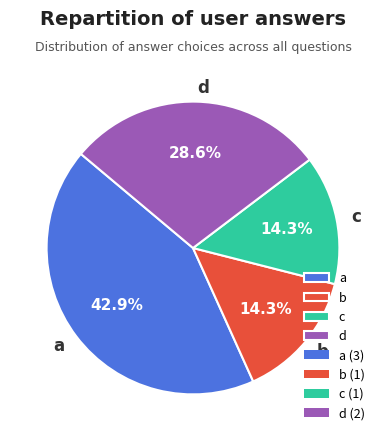

To the nearest percent, what is the difference between the largest and smallest slice percentages?

29%